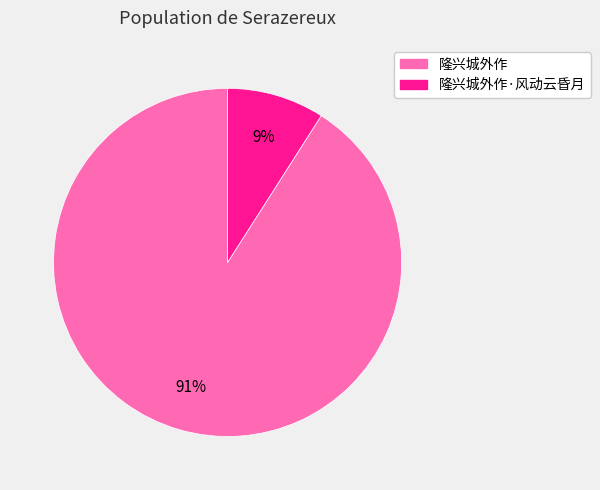

To the nearest percent, what is the difference between the largest and smallest slice percentages?

82%